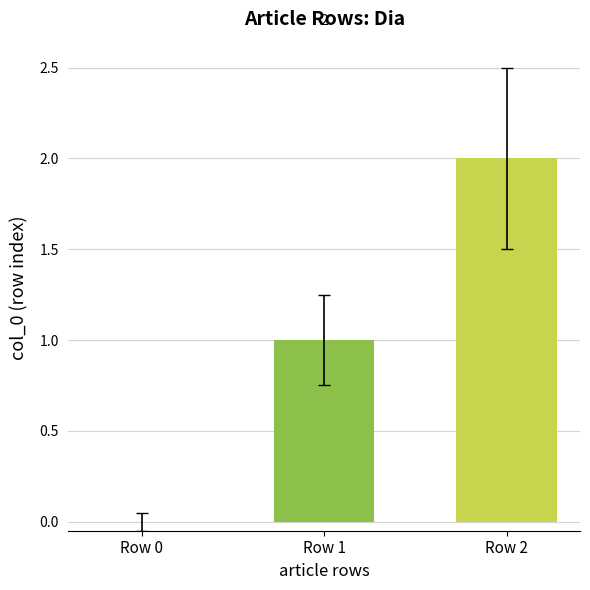

What is the average value?

1